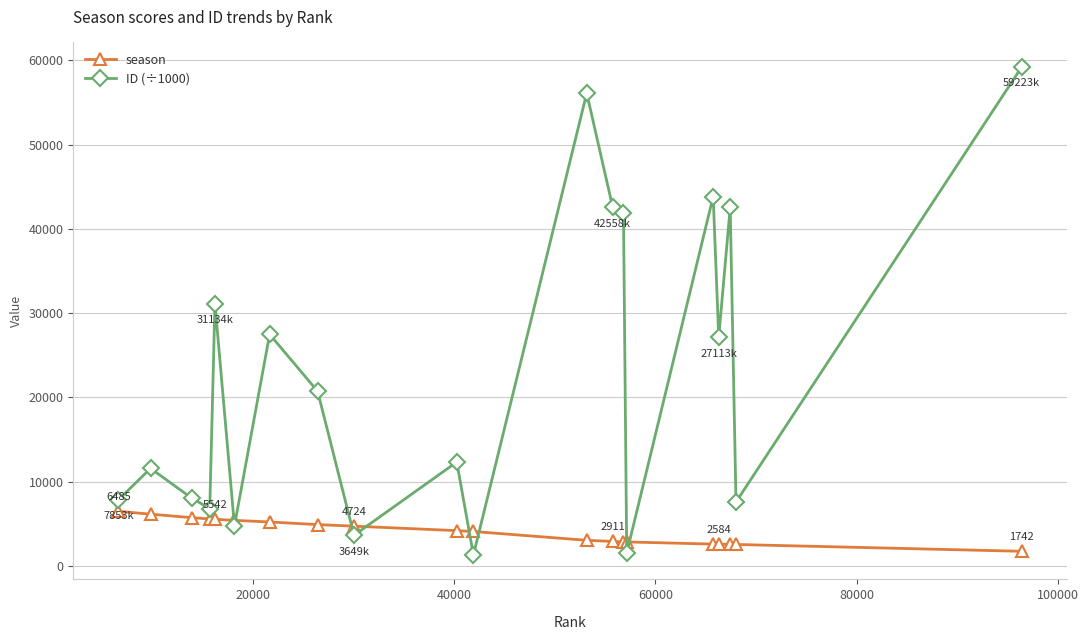

What is the minimum value for season?

1742.0